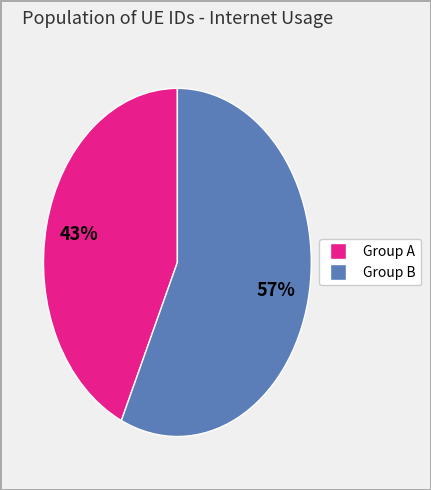

To the nearest percent, what is the difference between the largest and smallest slice percentages?

14%